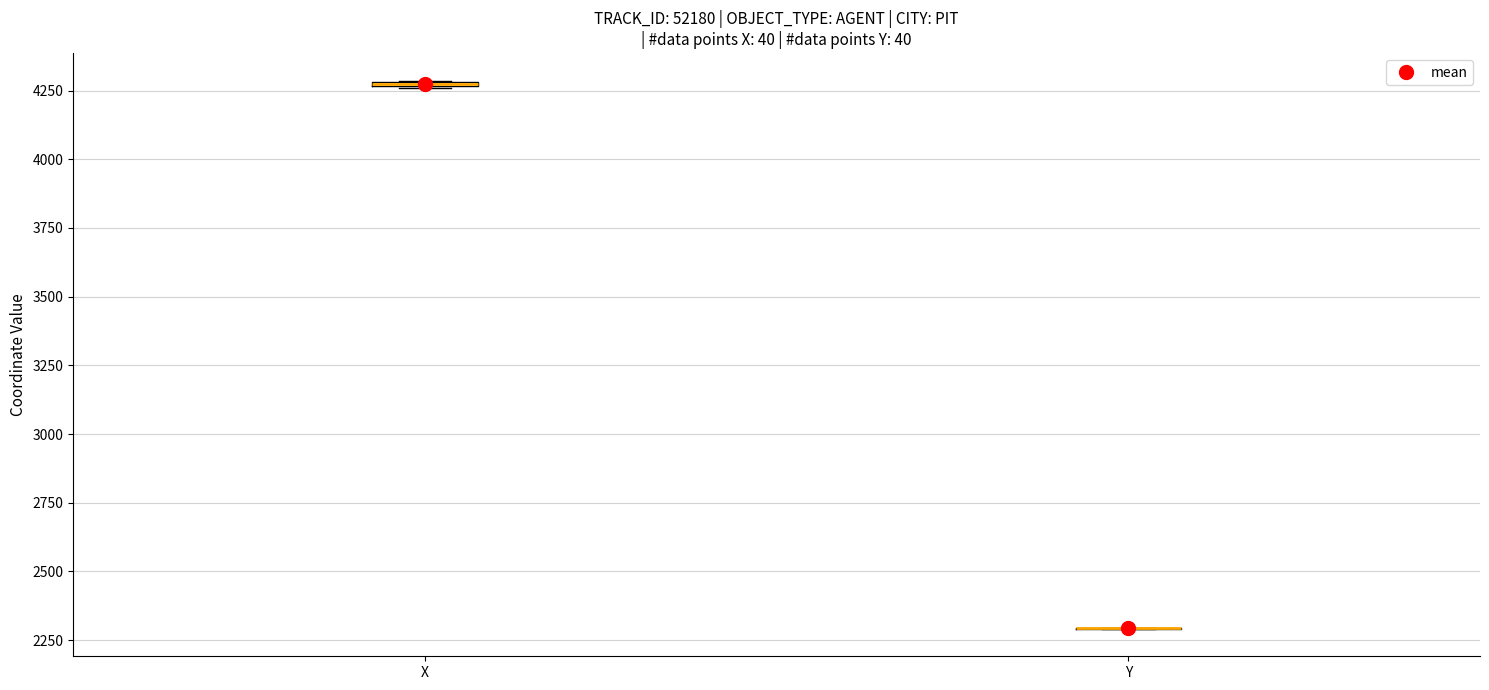

Where is the upper edge of the box for X on the y-axis? The values are not printed on the chart, so give them approximately, as read against the axis.

4300